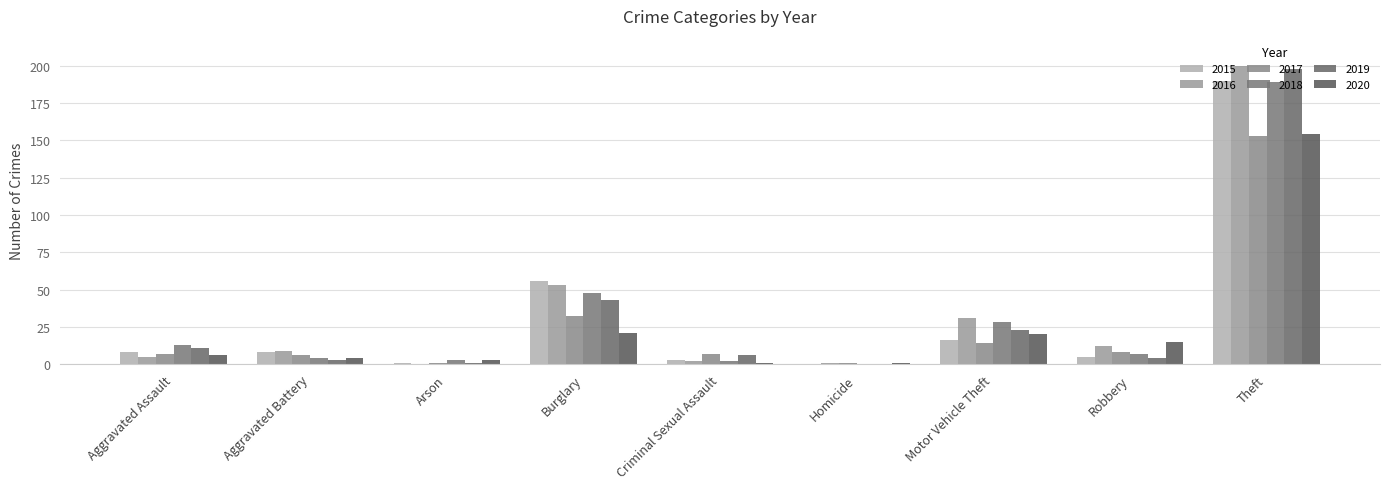

Which has a higher value, Robbery or Homicide?

Robbery